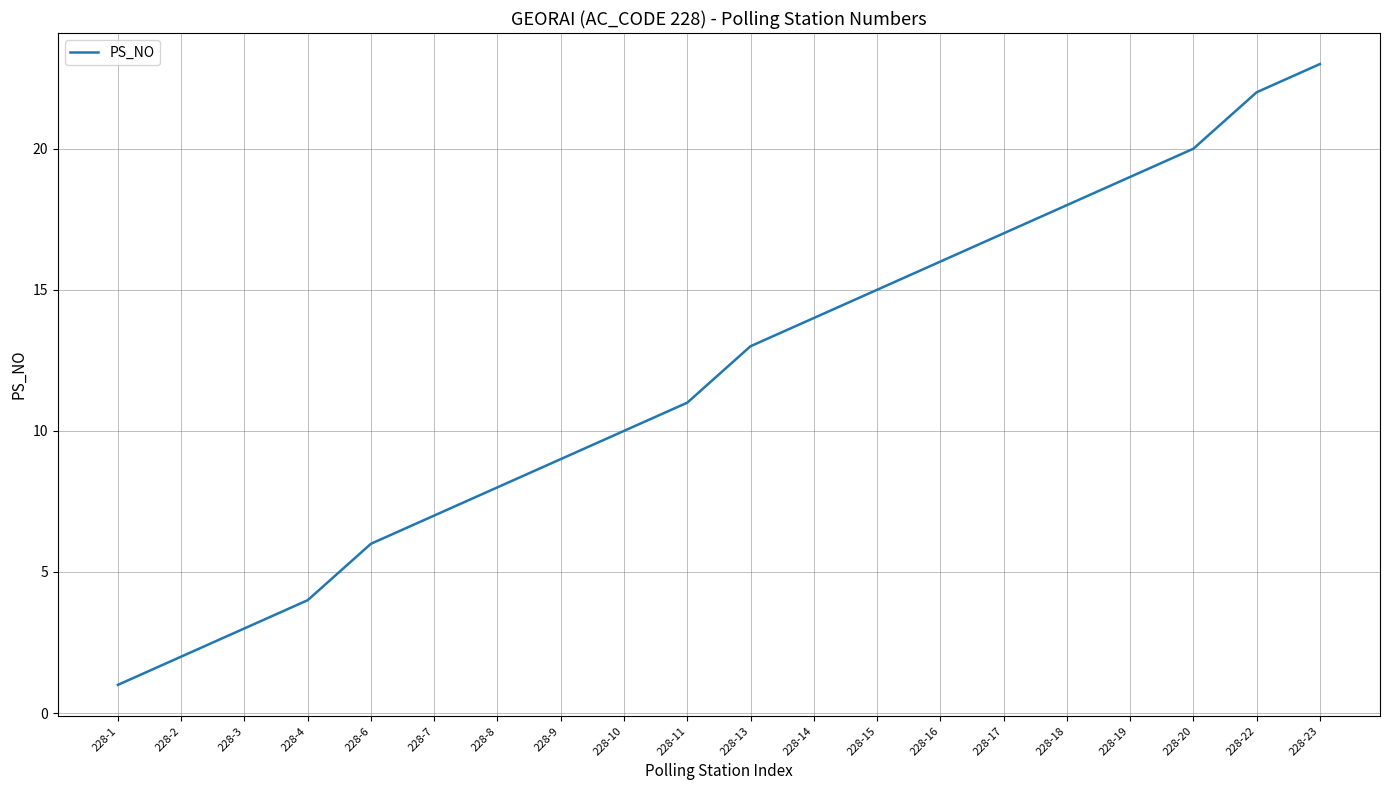

Approximately how many times larger is the value at 228-7 compared to 228-17?

0.4